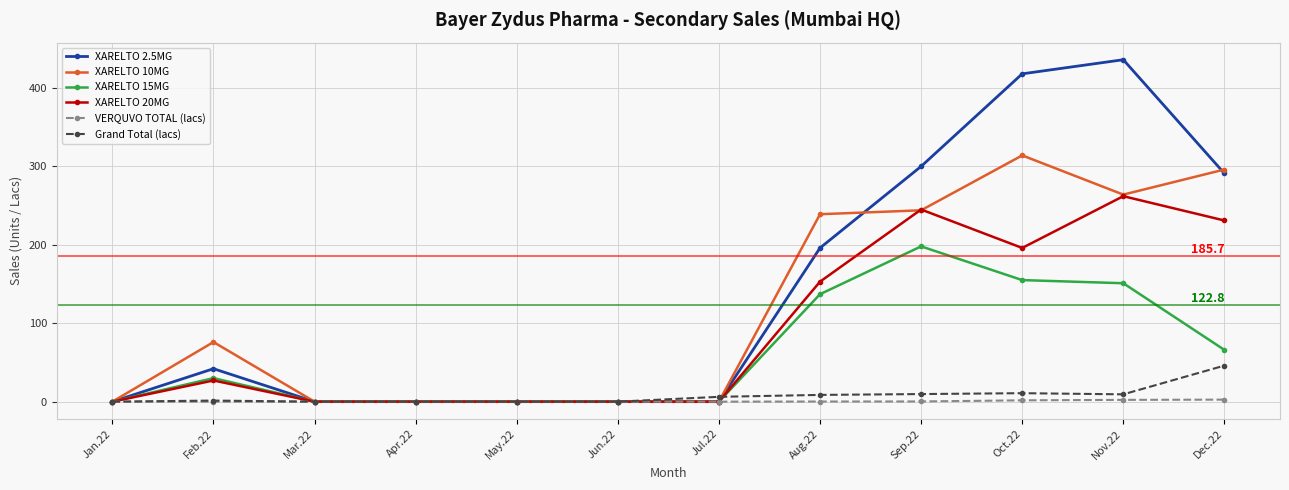

What is the label of the 5th point from the right?

Aug.22